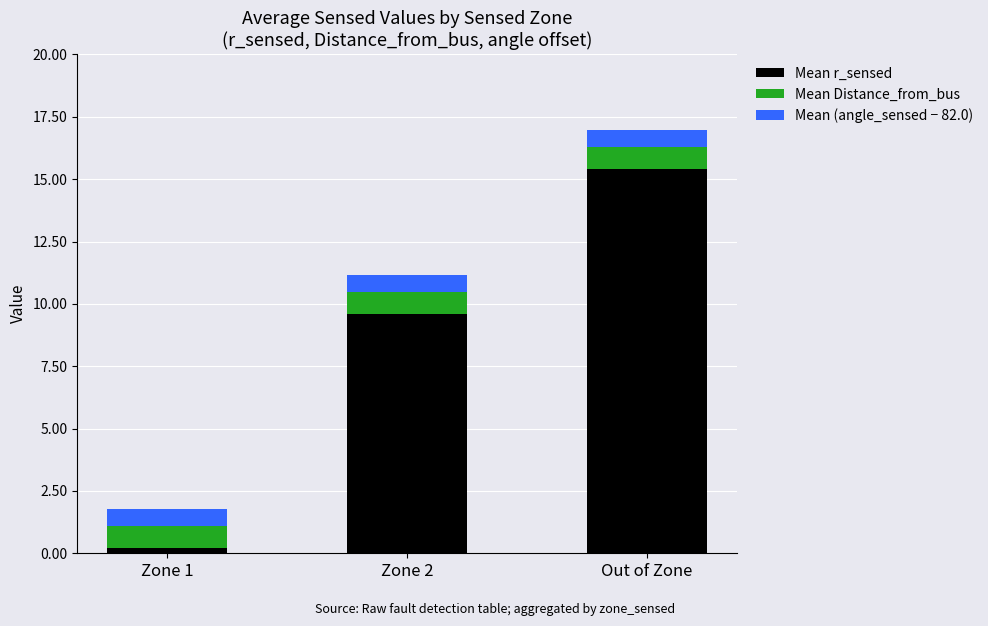

At which label does Mean r_sensed reach its peak?

Out of Zone